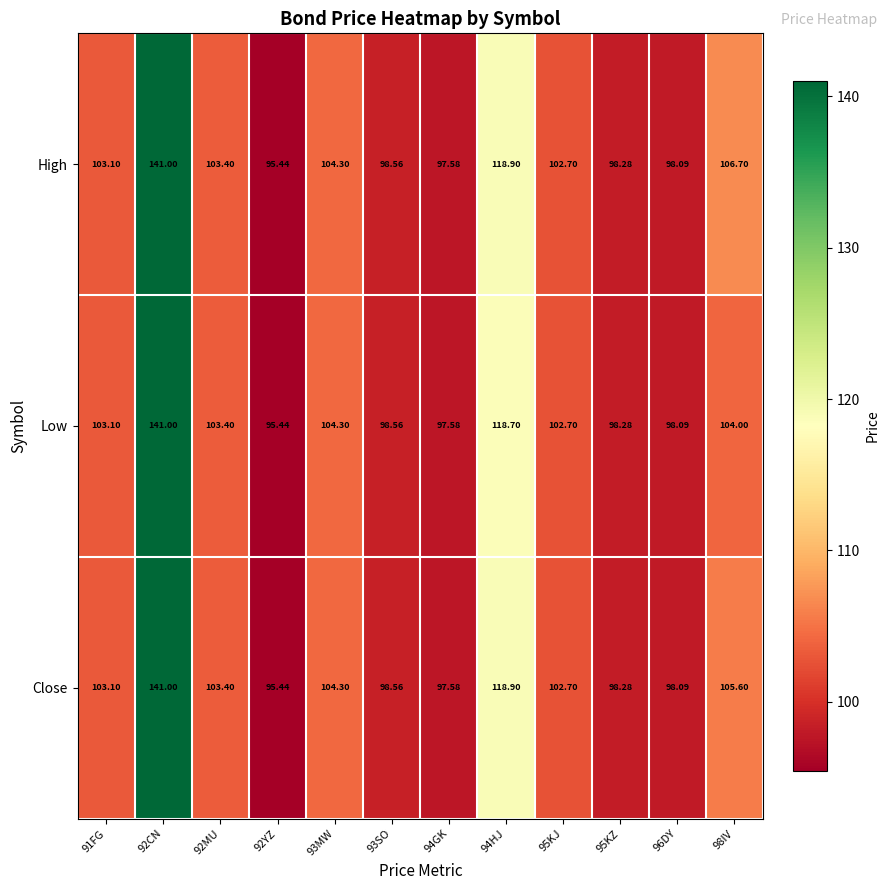

Rank the series by their average value, from lowest to highest.

Low, Close, High